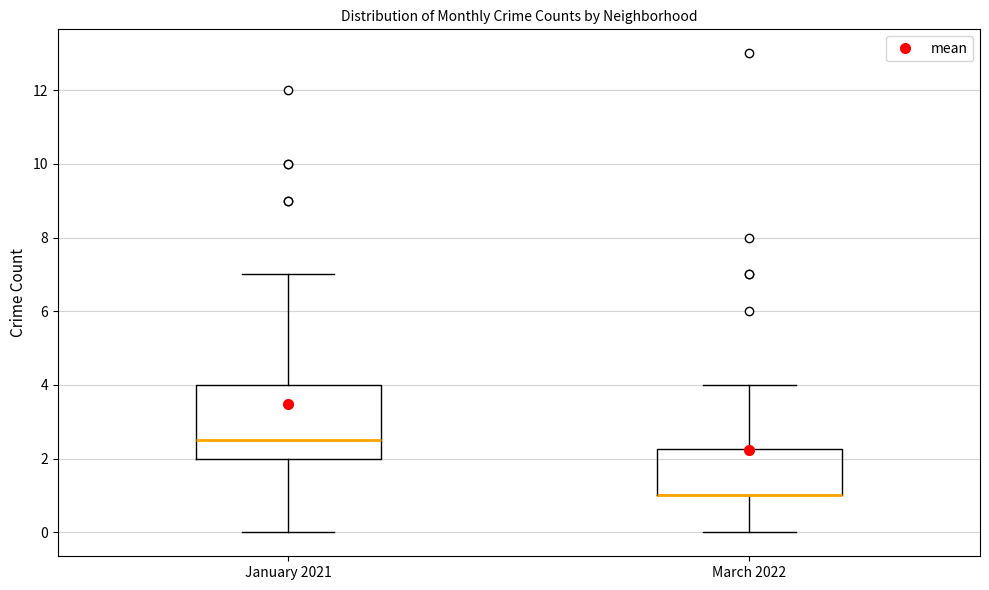

Reading left to right, read every box against the y-axis: the position of its median line, the range the box covers, and the ends of its whiskers. The values are not printed on the chart, so give them approximately, as read against the axis.

January 2021: median 2.6, box 2.0 to 4.0, whiskers 0.0 to 7.0
March 2022: median 1.0 (drawn on the box's lower edge), box 1.0 to 2.2, whiskers 0.0 to 4.0